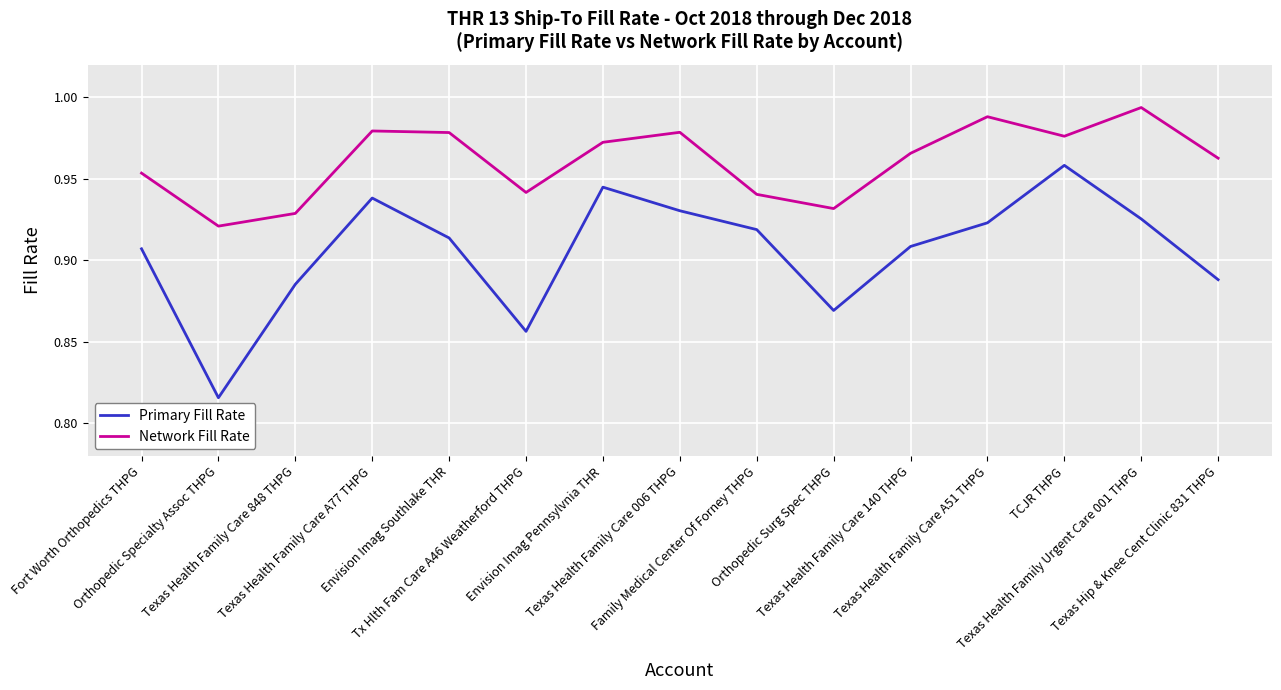

True or false: Network Fill Rate and Primary Fill Rate cross at least once.

False